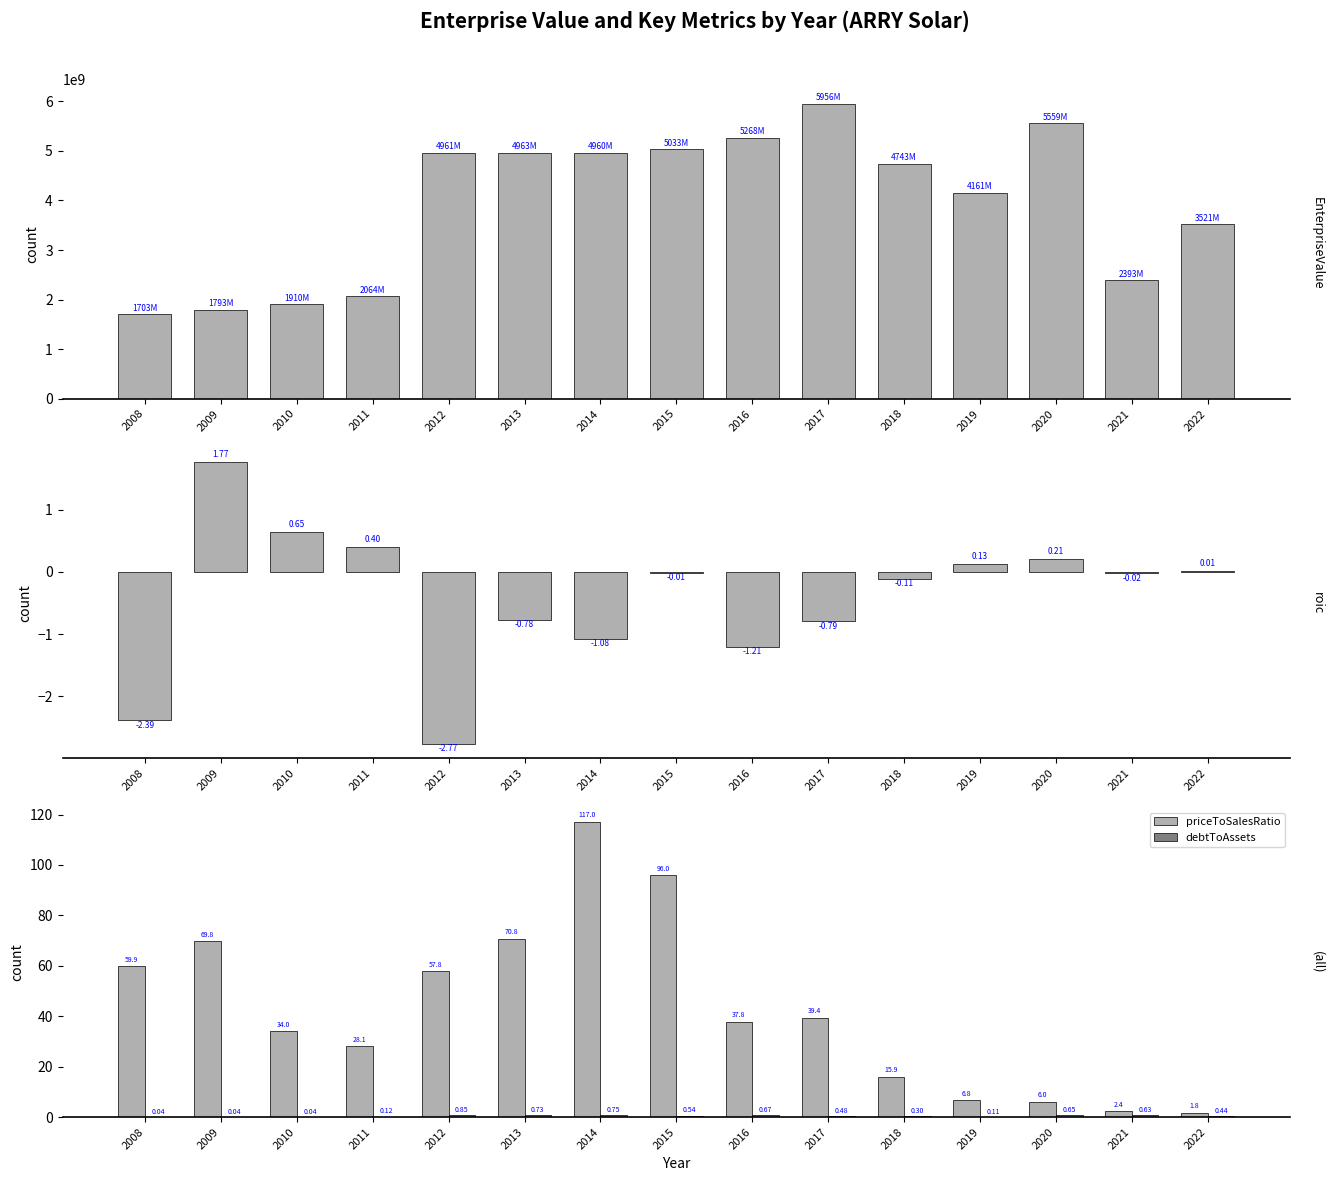

Reading left to right, extract all data points from this chart.

EnterpriseValue: 2008=1703320050.0	2009=1793699550.0	2010=1910352200.0	2011=2064484150.0	2012=4961325850.0	2013=4963153850.0	2014=4960229850.0	2015=5033538550.0	2016=5268094800.0	2017=5956867150.0	2018=4743132300.0	2019=4161268300.0	2020=5559928380.0	2021=2393043960.0	2022=3521143270.0
roic: 2008=-2.4	2009=1.8	2010=0.6	2011=0.4	2012=-2.8	2013=-0.8	2014=-1.1	2015=-0.0	2016=-1.2	2017=-0.8	2018=-0.1	2019=0.1	2020=0.2	2021=-0.0	2022=0.0
priceToSalesRatio: 2008=59.9	2009=69.8	2010=34.0	2011=28.1	2012=57.8	2013=70.8	2014=117.0	2015=96.0	2016=37.8	2017=39.4	2018=15.9	2019=6.8	2020=6.0	2021=2.4	2022=1.8
debtToAssets: 2008=0.0	2009=0.0	2010=0.0	2011=0.1	2012=0.9	2013=0.7	2014=0.7	2015=0.5	2016=0.7	2017=0.5	2018=0.3	2019=0.1	2020=0.7	2021=0.6	2022=0.4